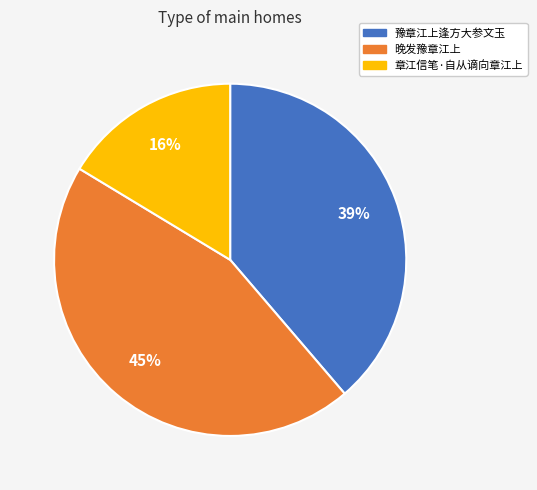

The 晚发豫章江上 slice represents 38% of the pie. True or false?

False